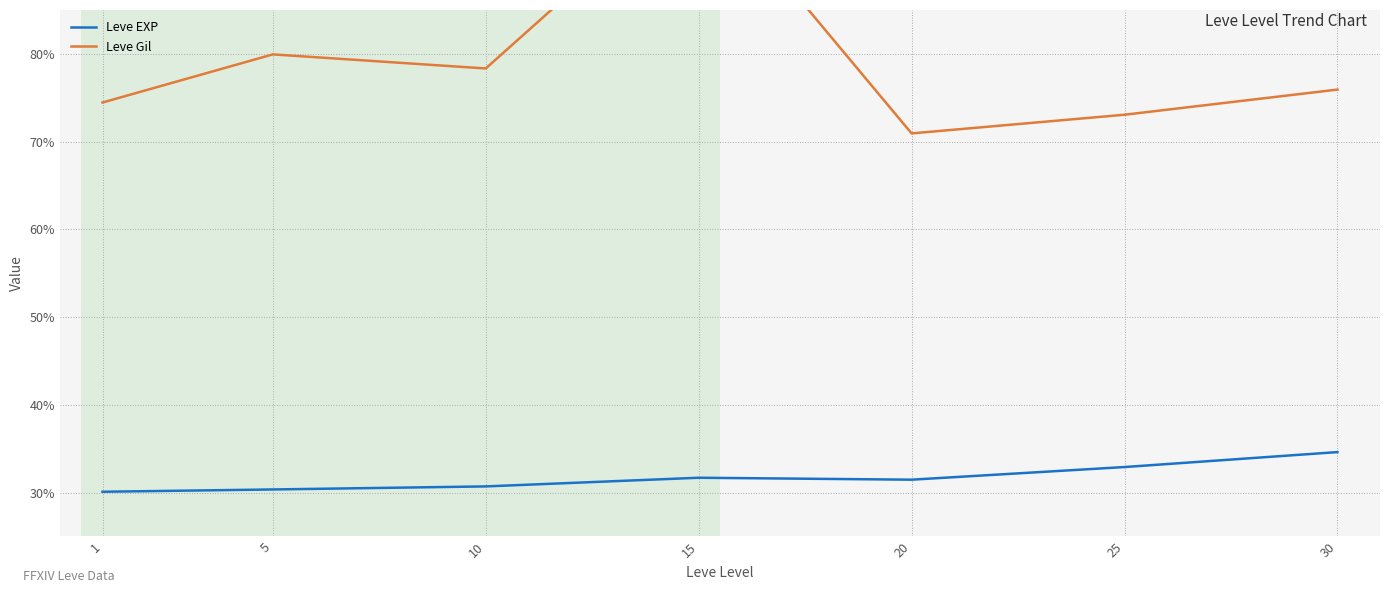

True or false: Leve EXP and Leve Gil intersect in this chart.

False